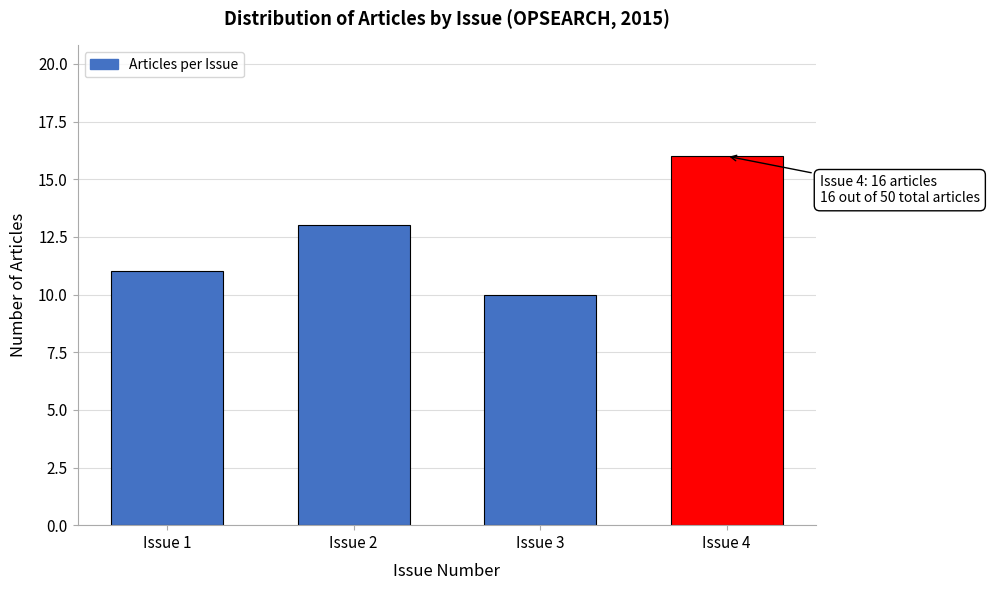

Reading left to right, what are all the values shown in this chart?

Issue 1=11	Issue 2=13	Issue 3=10	Issue 4=16